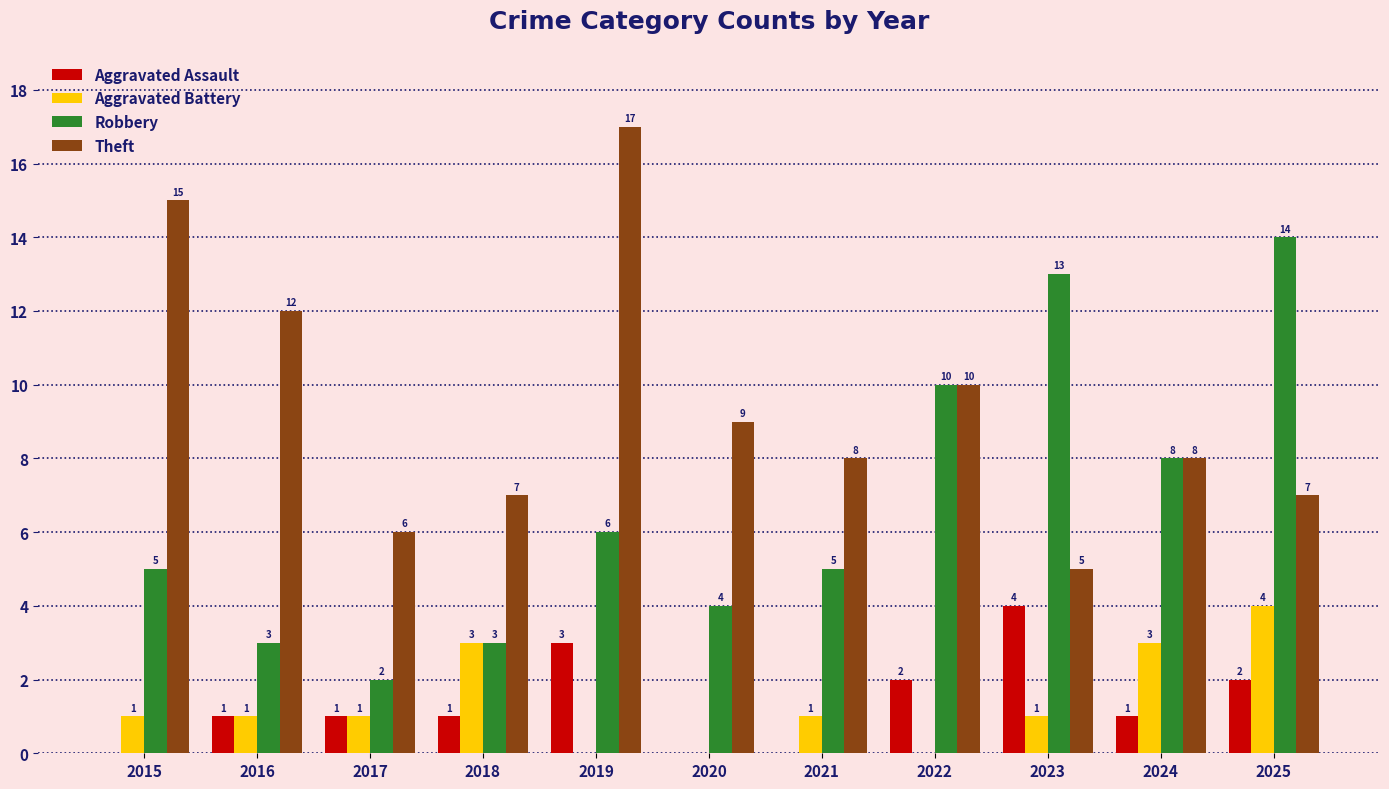

Reading right to left, extract all data points from this chart.

Aggravated Assault: 2025=2	2024=1	2023=4	2022=2	2021=0	2020=0	2019=3	2018=1	2017=1	2016=1	2015=0
Aggravated Battery: 2025=4	2024=3	2023=1	2022=0	2021=1	2020=0	2019=0	2018=3	2017=1	2016=1	2015=1
Robbery: 2025=14	2024=8	2023=13	2022=10	2021=5	2020=4	2019=6	2018=3	2017=2	2016=3	2015=5
Theft: 2025=7	2024=8	2023=5	2022=10	2021=8	2020=9	2019=17	2018=7	2017=6	2016=12	2015=15